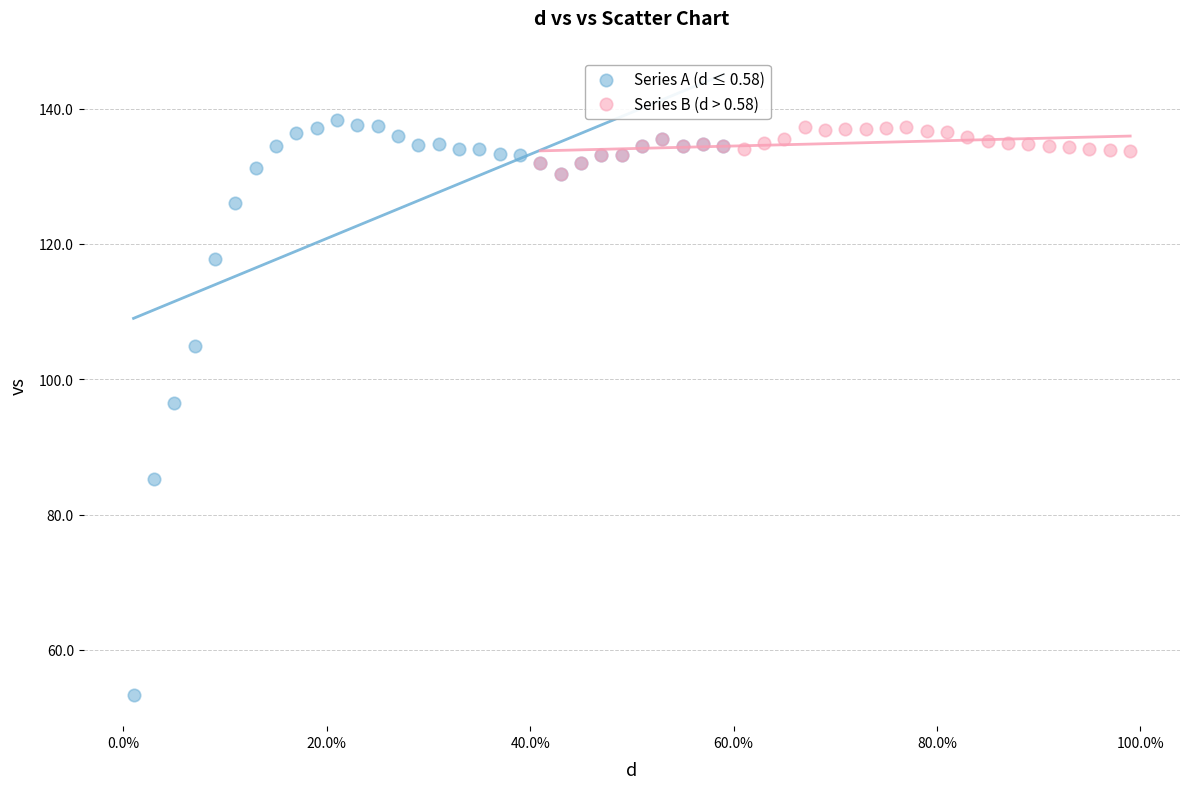

Which series has the widest spread of Y values?

Series A (d ≤ 0.58)